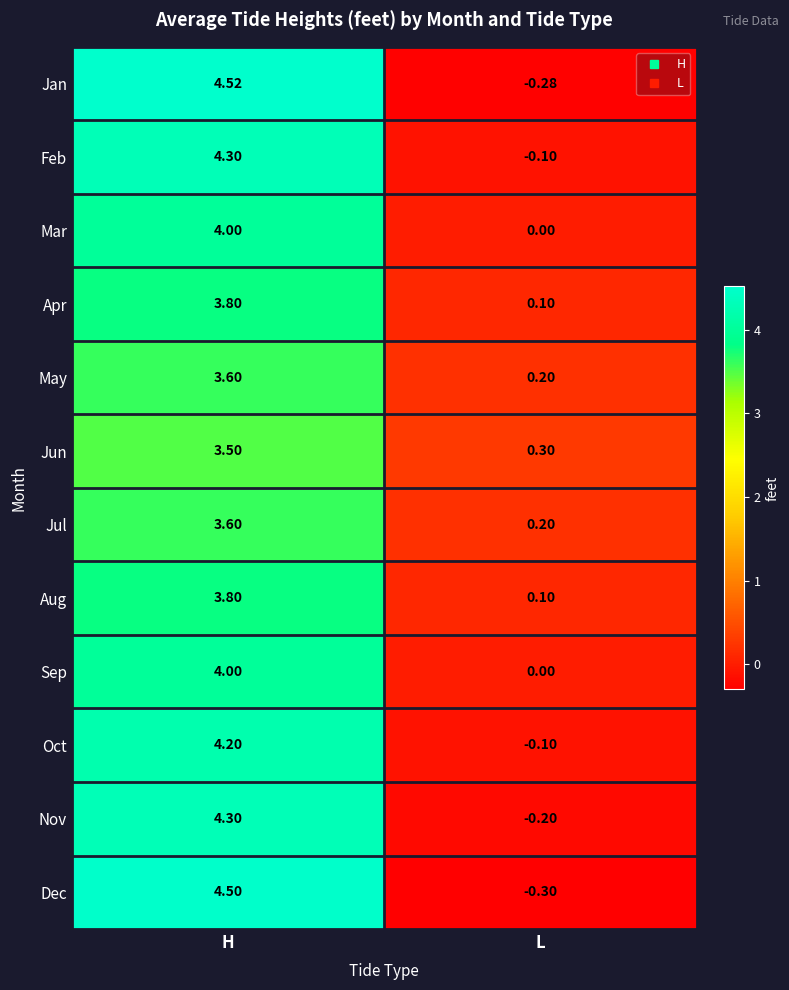

At which label is Apr closest to 1?

L